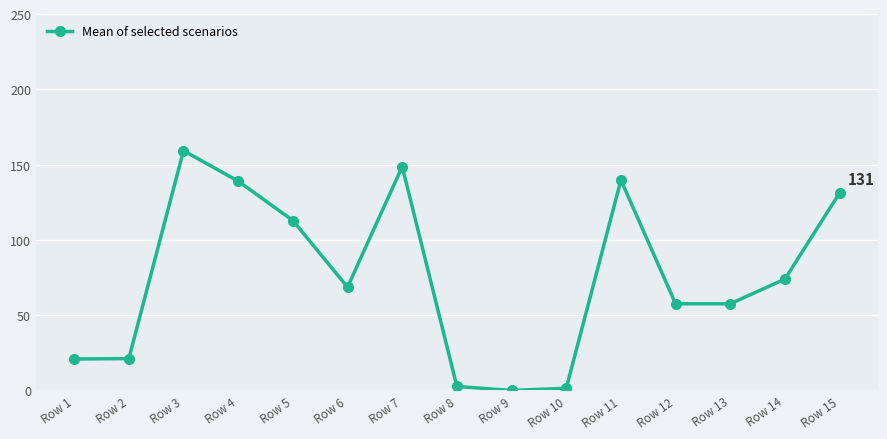

Which label corresponds to the largest value in the chart?

Row 3